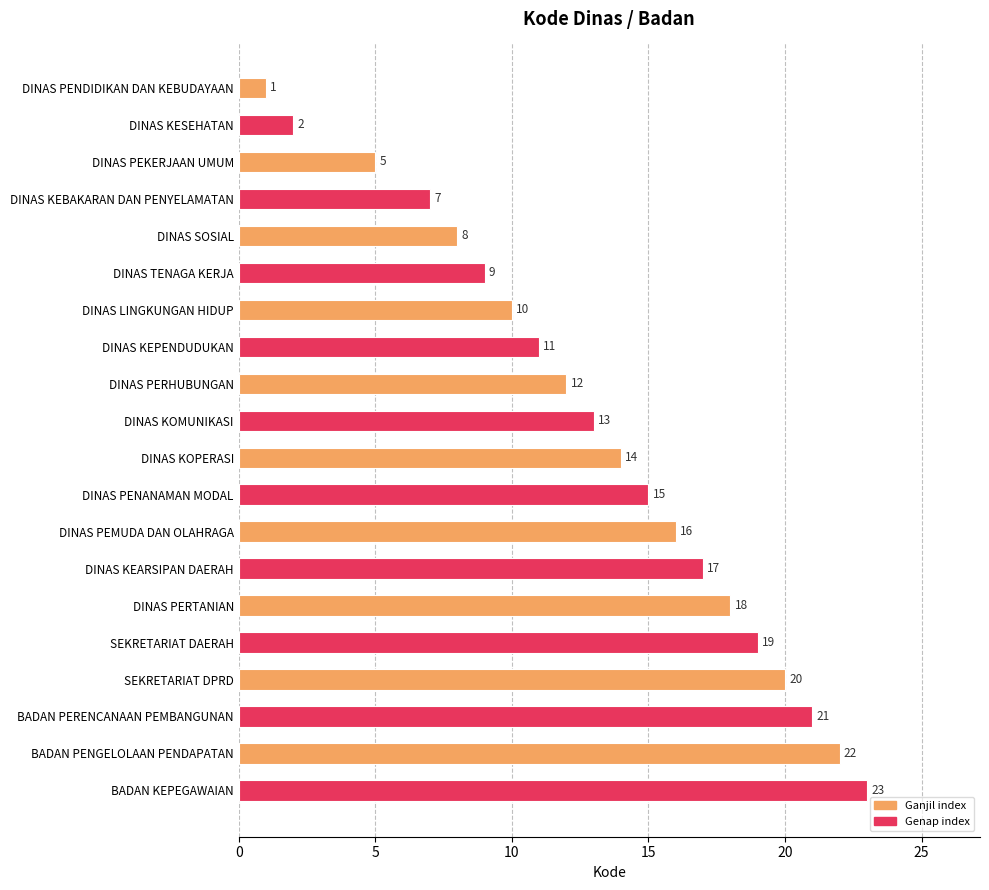

Reading top to bottom, what are all the values shown in this chart?

1	2	5	7	8	9	10	11	12	13	14	15	16	17	18	19	20	21	22	23